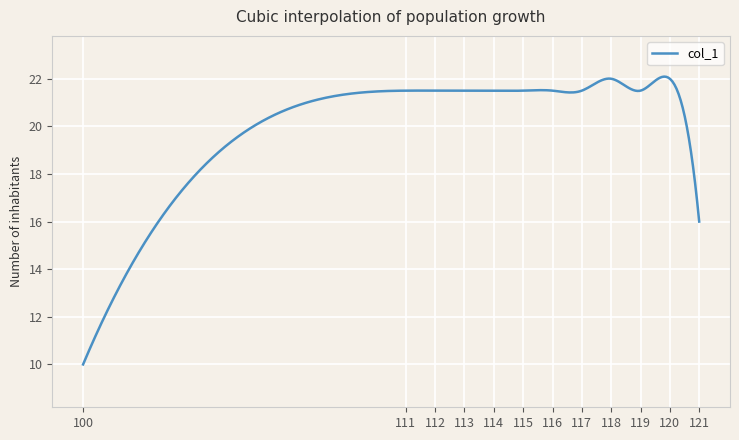

Does the chart have visible grid lines?

Yes